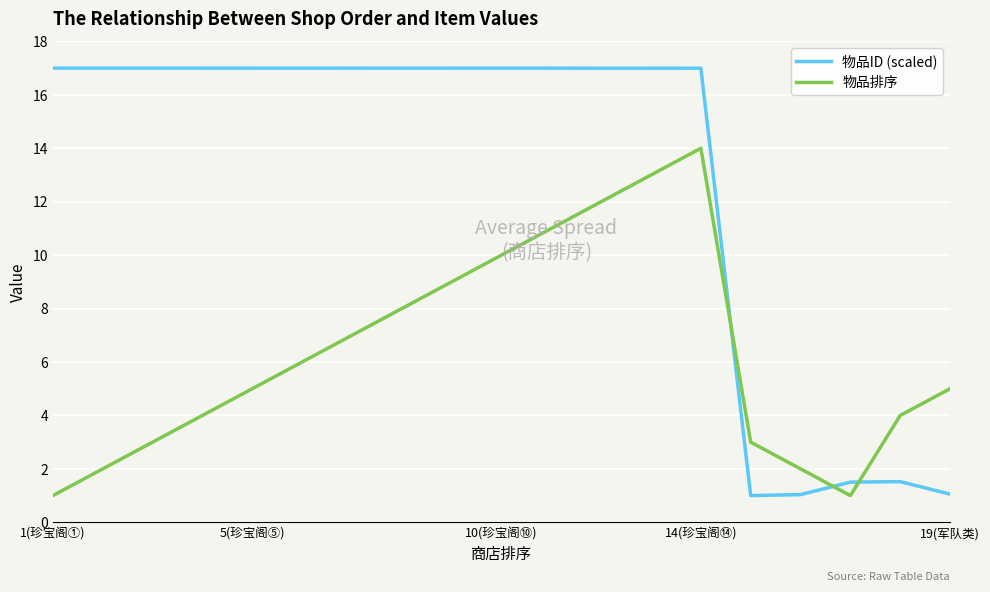

Is this an area chart (filled region under the line)?

No